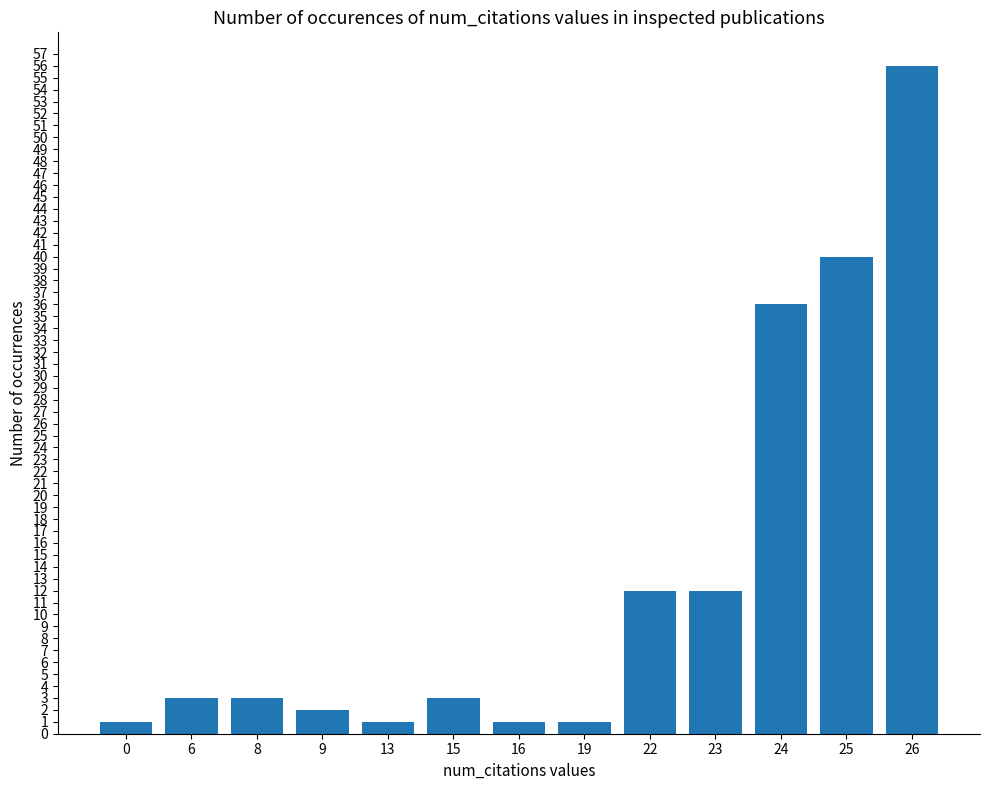

Reading left to right, transcribe all the data shown in this chart.

0=1	6=3	8=3	9=2	13=1	15=3	16=1	19=1	22=12	23=12	24=36	25=40	26=56